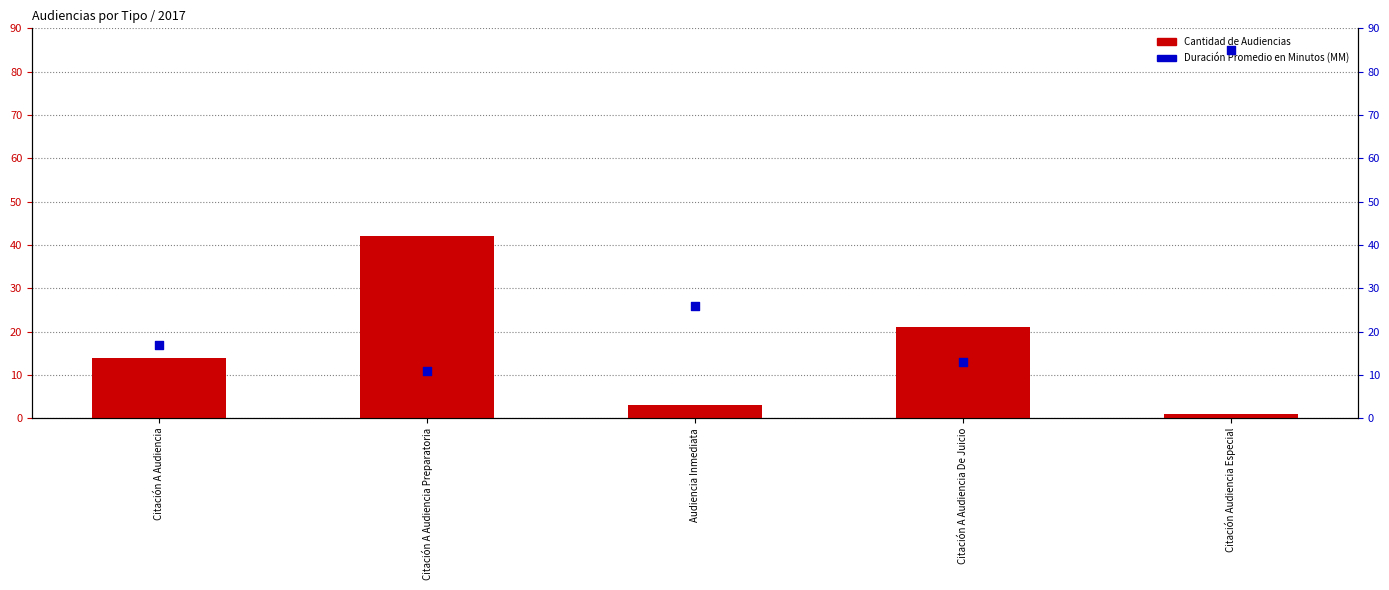

Which series has the widest spread of Y values?

Duración Promedio en Minutos (MM)